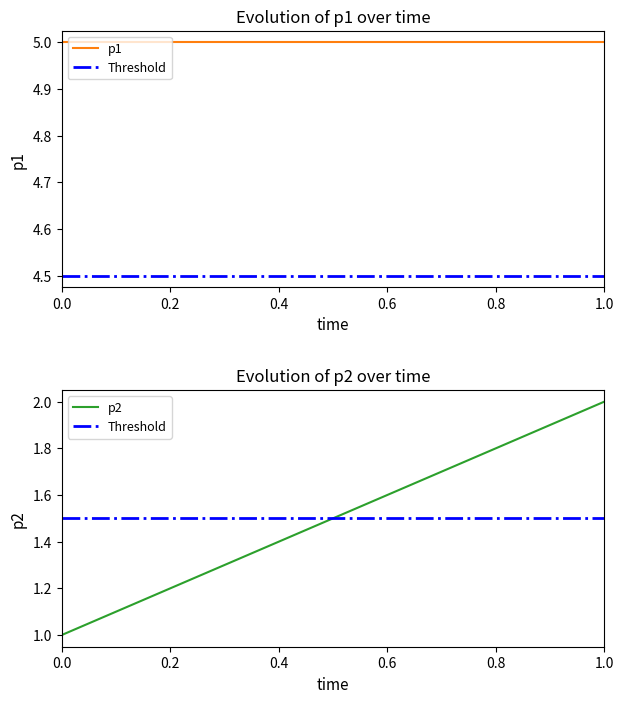

At which label does p2 reach its peak?

1.0